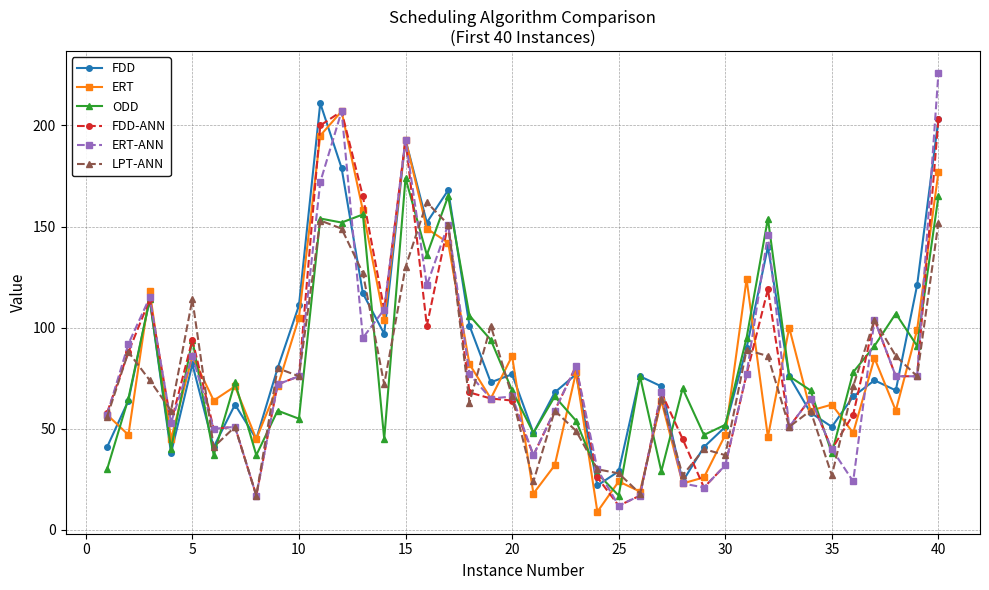

Does the chart have visible grid lines?

Yes